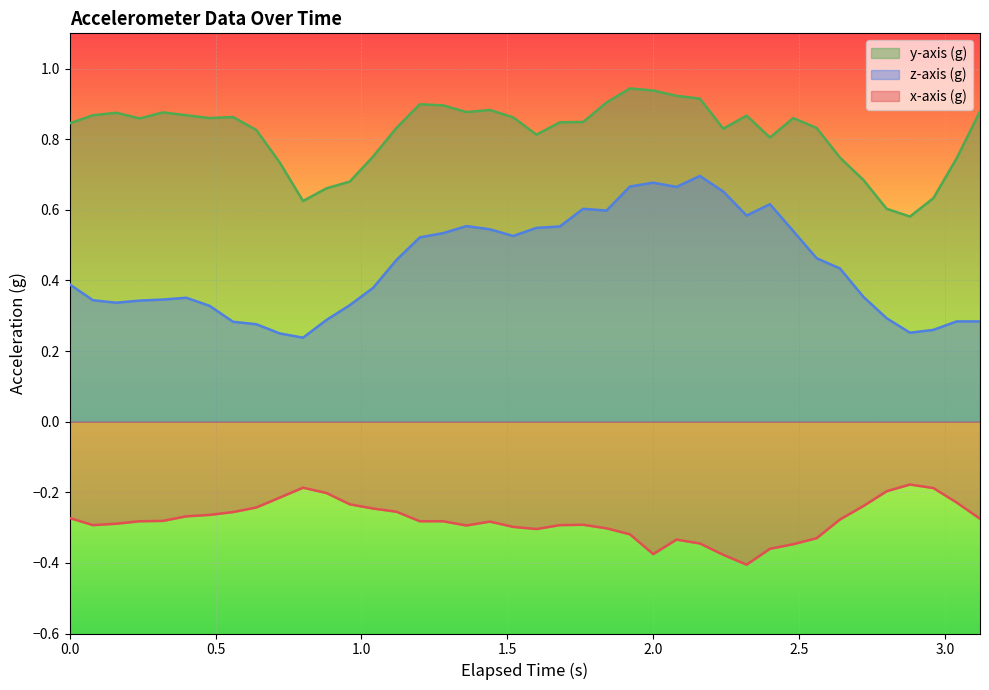

Which series has the largest total across all categories?

y-axis (g)